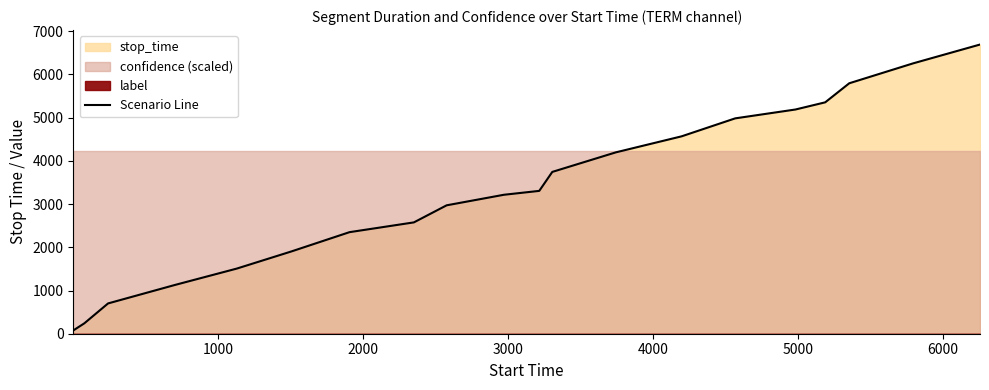

What is the smallest value displayed?

76